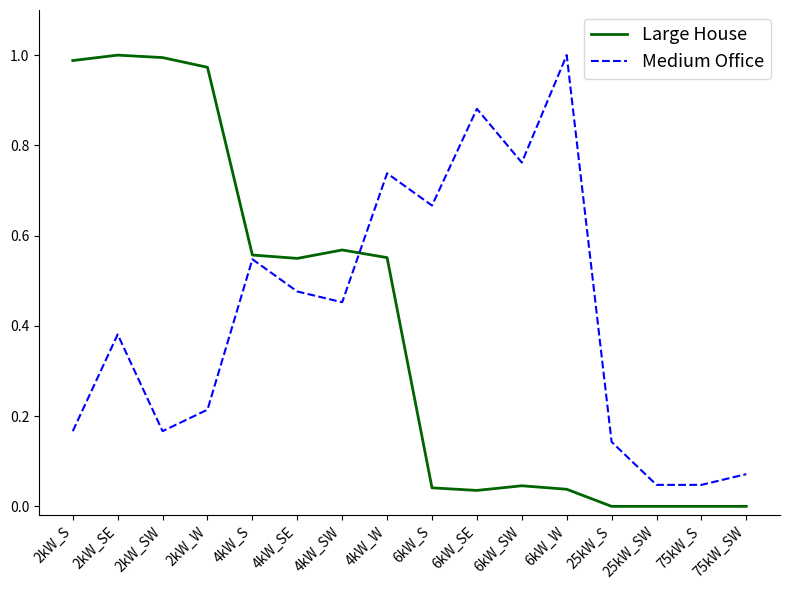

Which series has the largest total across all categories?

Medium Office